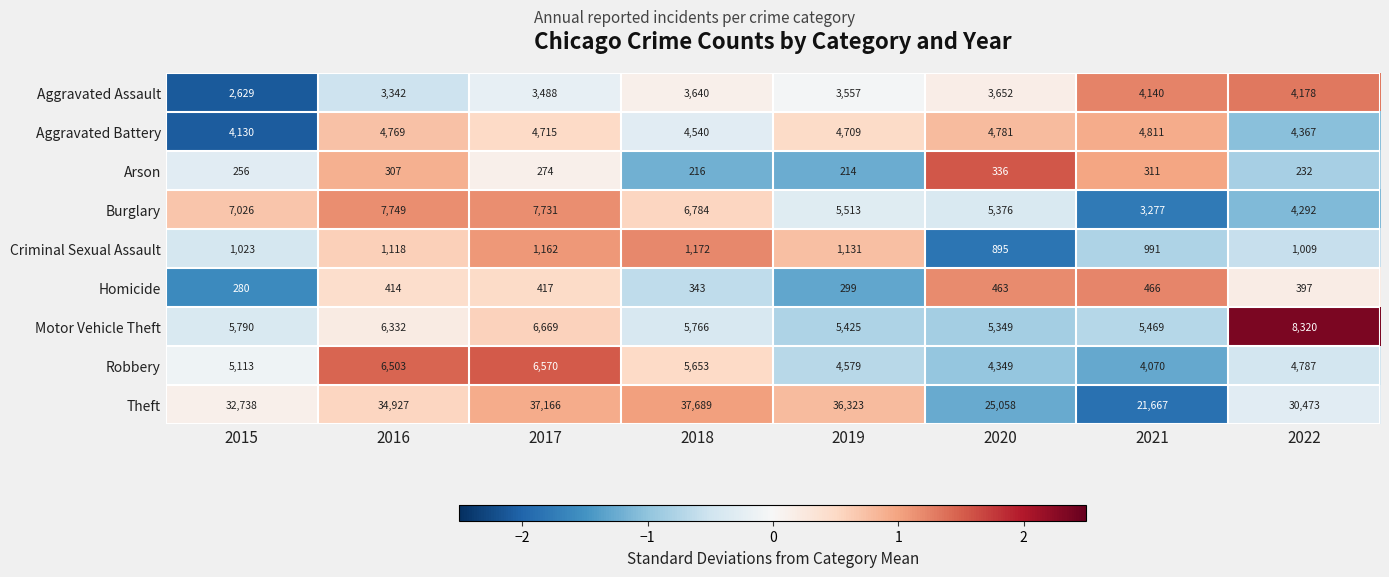

Is it true that Motor Vehicle Theft equals 8101 at 2019?

False